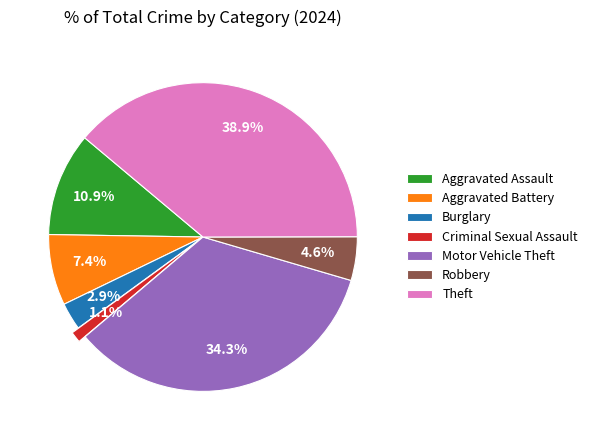

Do Aggravated Assault and Motor Vehicle Theft together represent more than half of the pie?

No